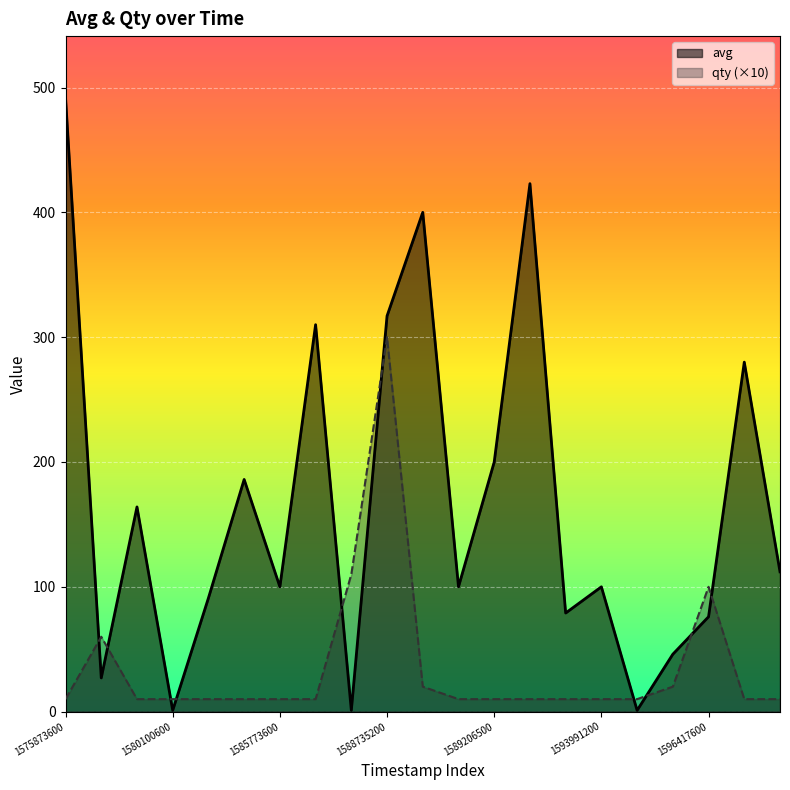

What is the maximum value for avg?

492